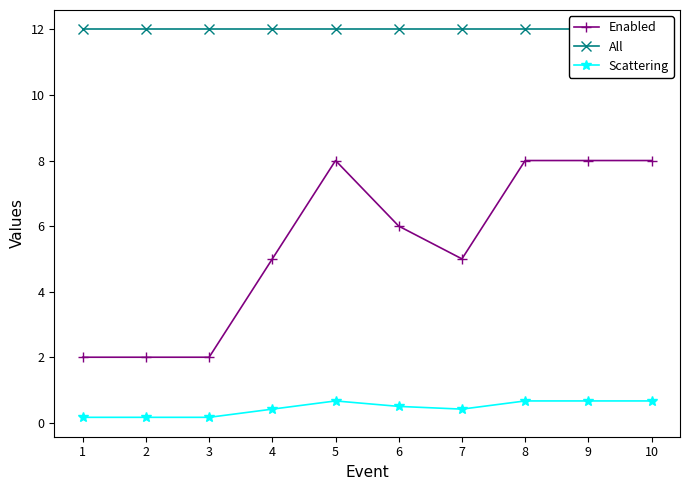

The value of All at 1 is 16.8. True or false?

False